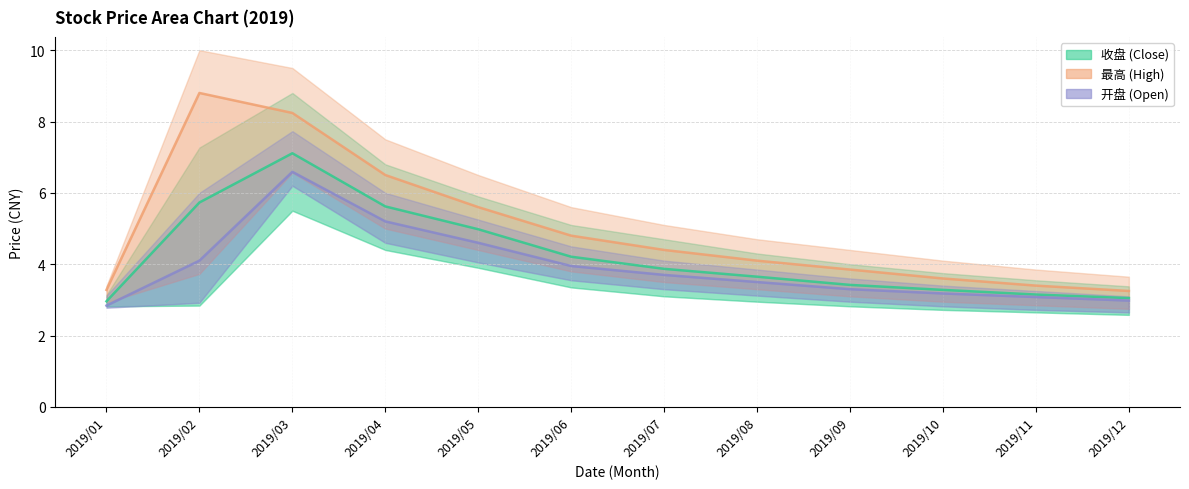

What value does the 最高 series have at 2019/06?

4.8